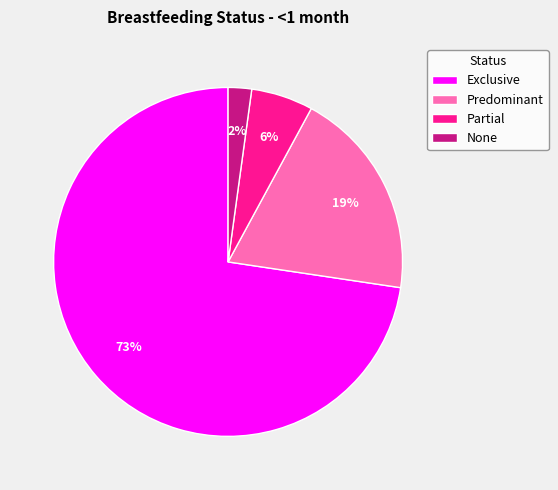

To the nearest percent, what portion does Exclusive represent?

73%